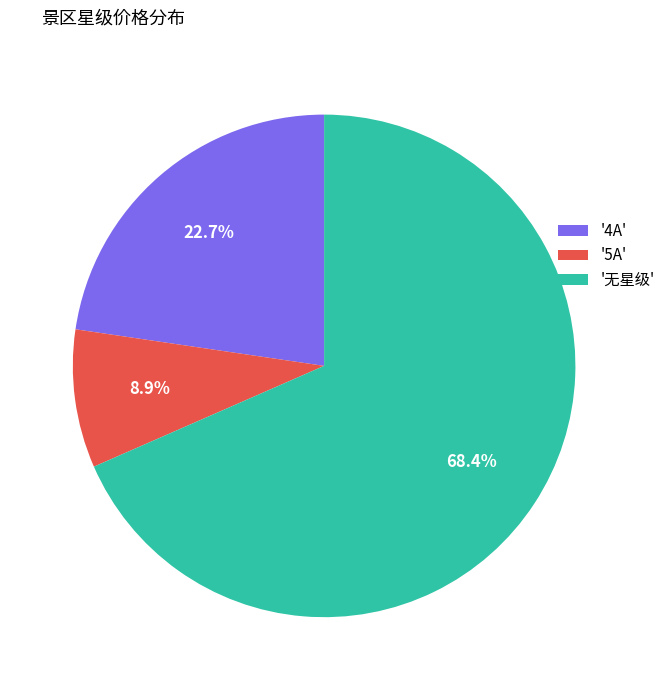

To the nearest percent, what is the difference between the largest and smallest slice percentages?

60%